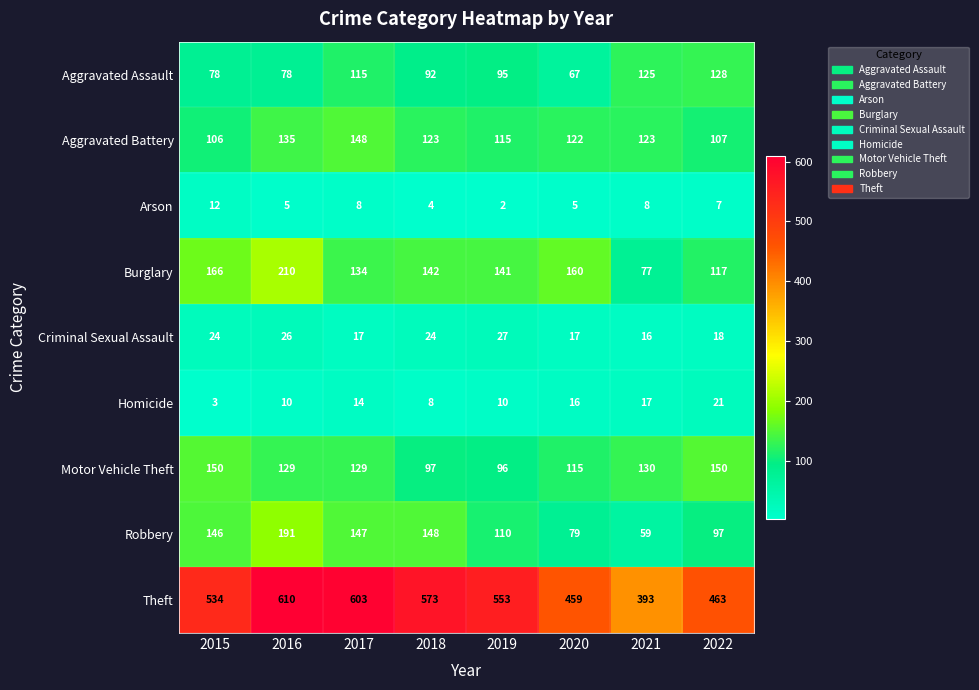

Which label corresponds to the largest value in the chart?

2016